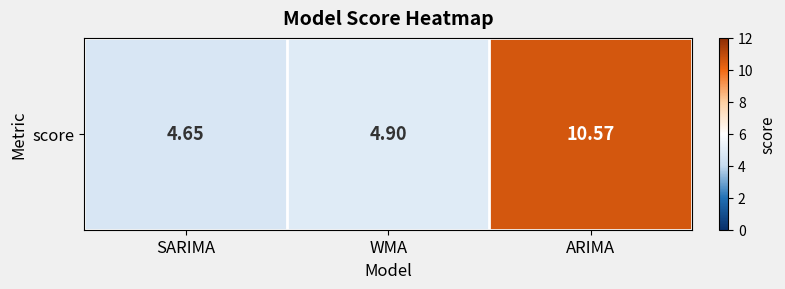

The chart shows a value of 10.6 at ARIMA. True or false?

True